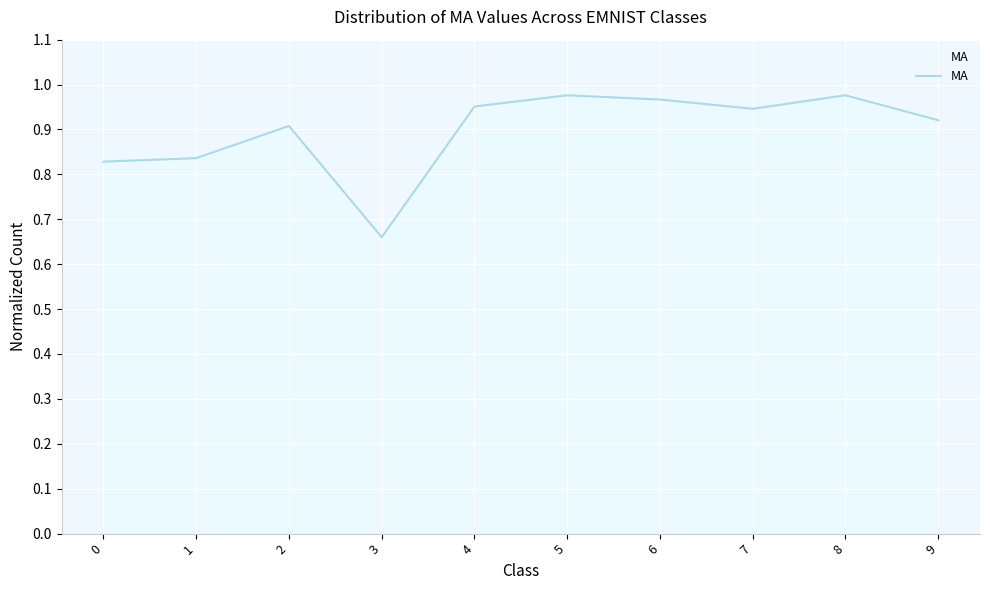

Is it true that the value at 2 is 0.9?

True